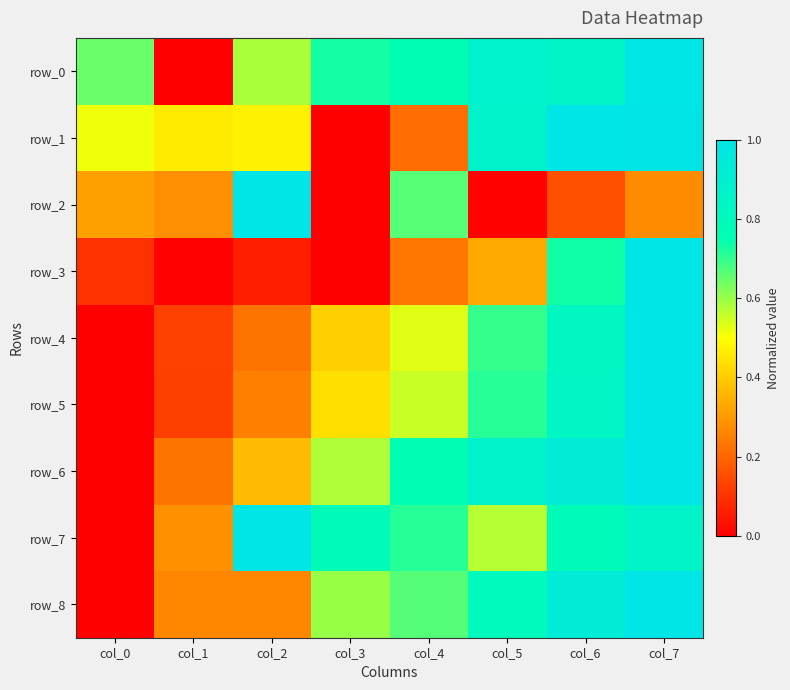

What is the greatest value displayed?

1.0